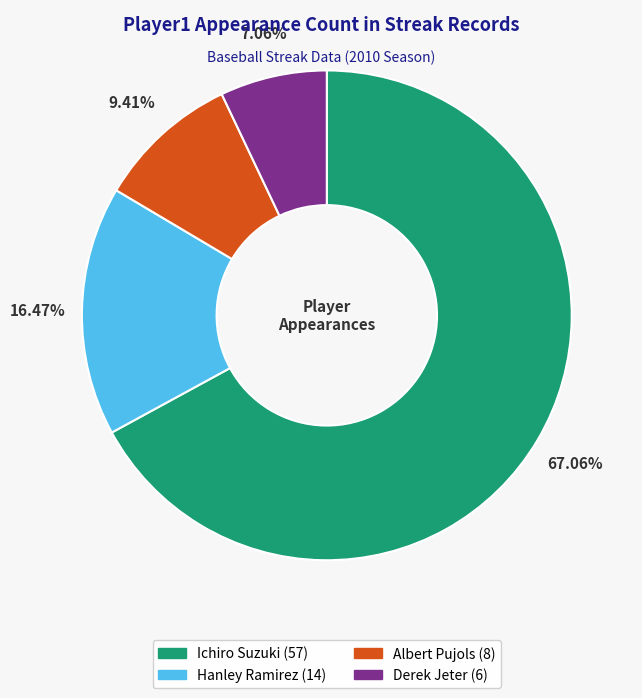

Do Ichiro Suzuki and Derek Jeter together represent more than half of the pie?

Yes